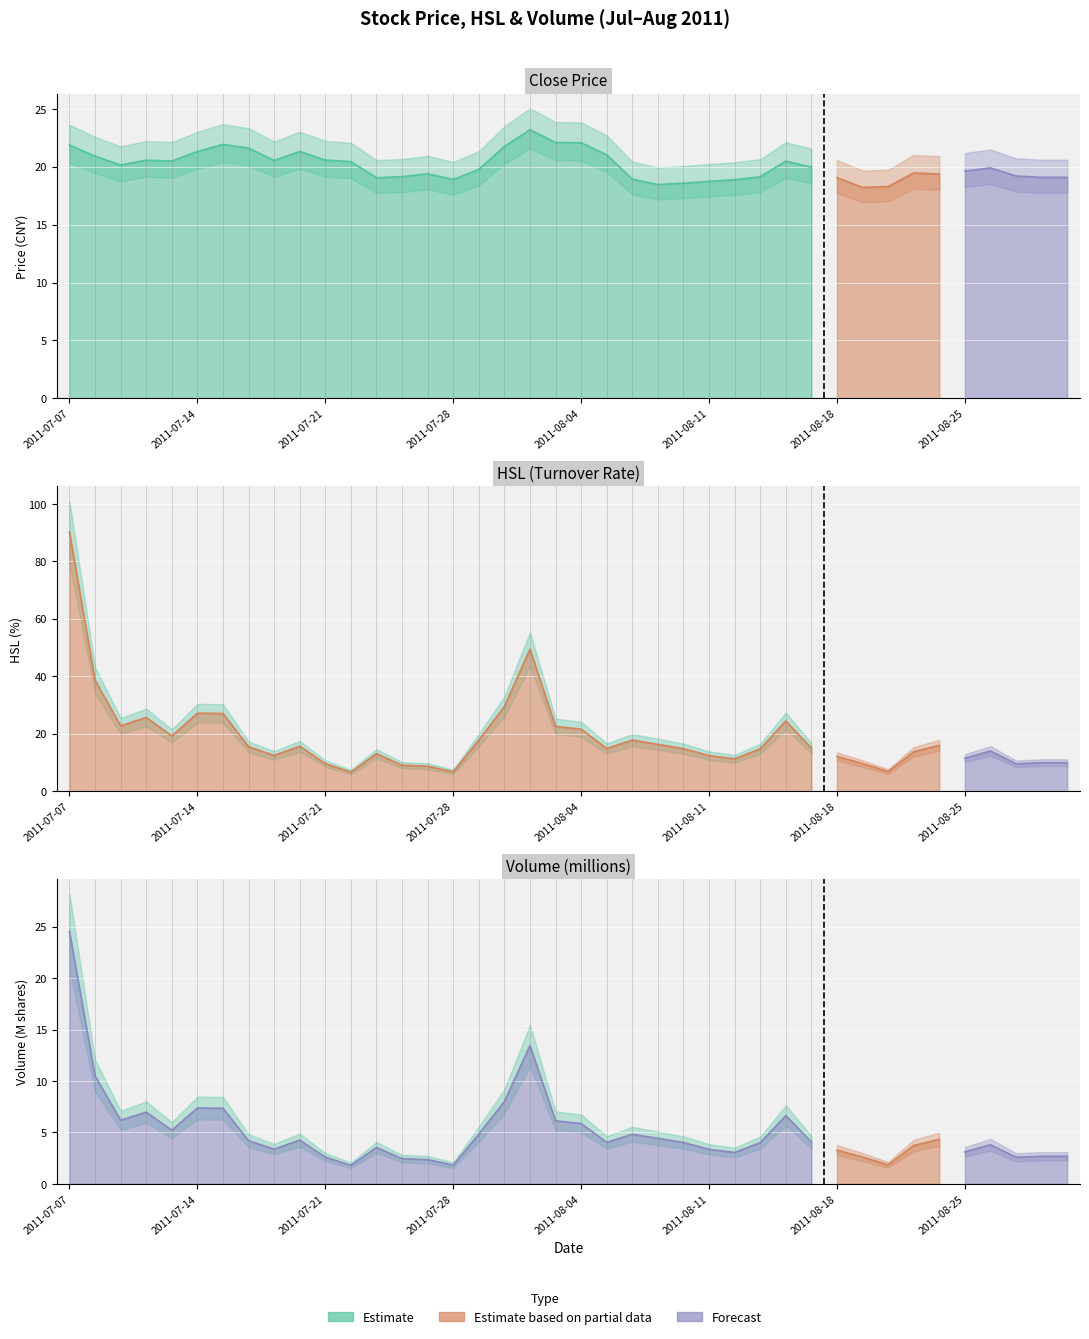

What is the sum of the Close values at 2011-07-11 and 2011-08-04?

42.2